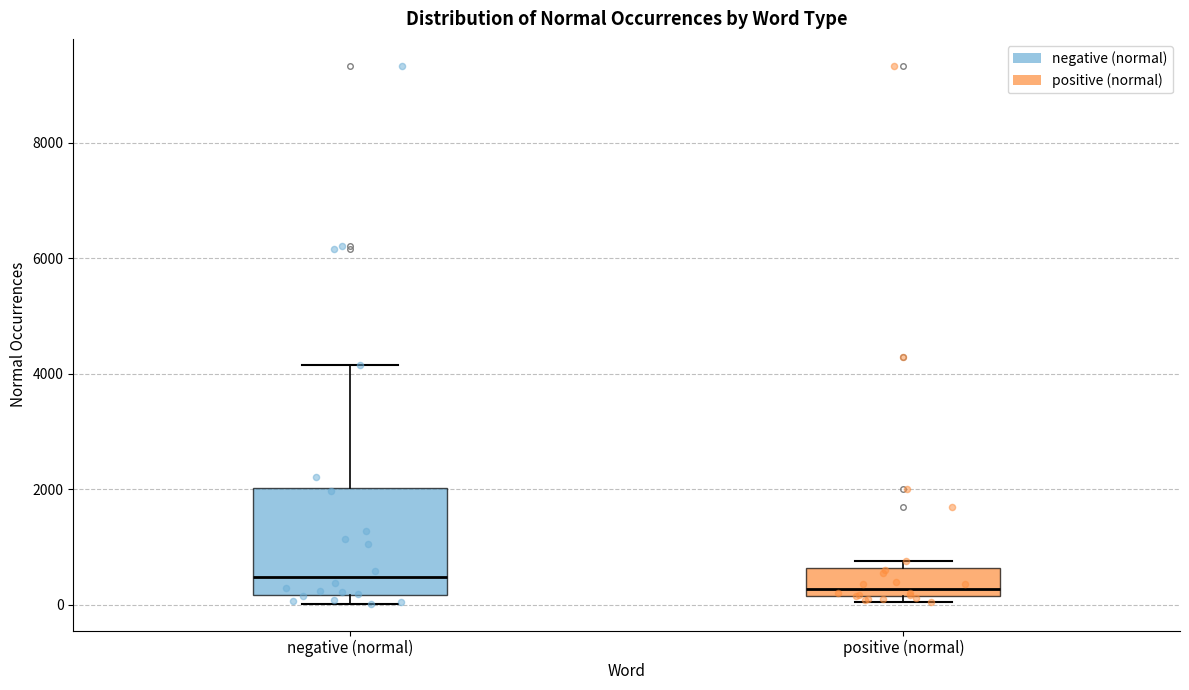

Reading left to right, transcribe this box plot: for each box, give where its median line is, the range the box spans, and where its two whiskers end, as read against the y-axis. The values are not printed on the chart, so give them approximately, as read against the axis.

negative (normal): median 400, box 200 to 2000, whiskers 0 to 4200
positive (normal): median 200 (just above the box's lower edge), box 200 to 600, whiskers 0 to 800